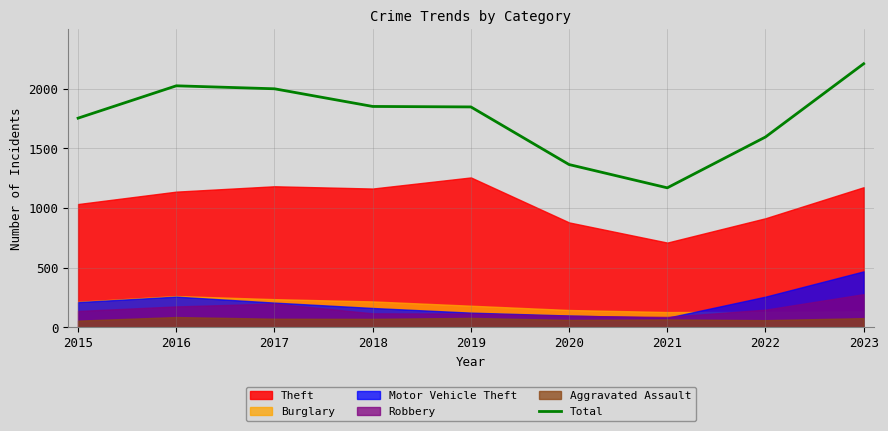

What is the greatest value displayed?

2209